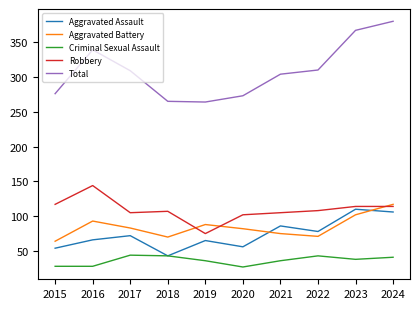

True or false: Aggravated Assault and Robbery intersect in this chart.

False